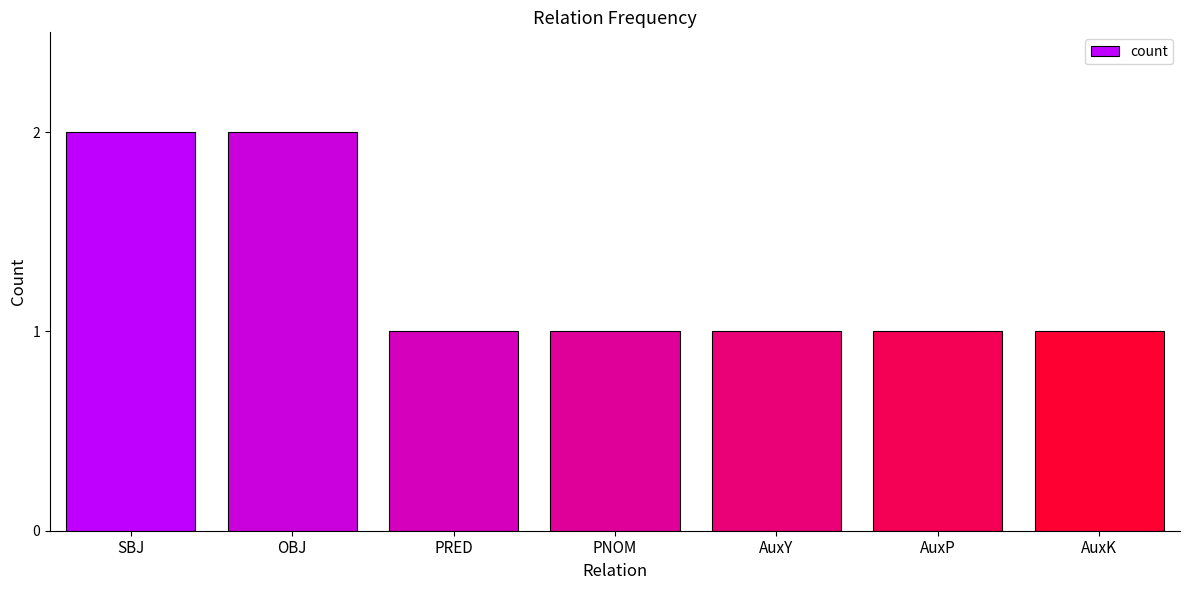

Is it true that the value at AuxY is 2?

False